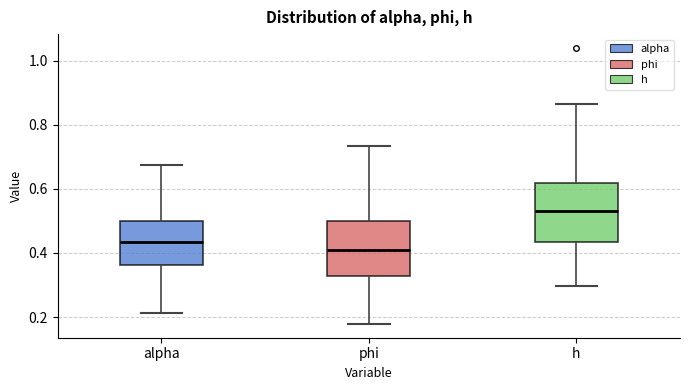

Reading left to right, read every box against the y-axis: the position of its median line, the range the box covers, and the ends of its whiskers. The values are not printed on the chart, so give them approximately, as read against the axis.

alpha: median 0.44, box 0.36 to 0.50, whiskers 0.22 to 0.68
phi: median 0.40, box 0.32 to 0.50, whiskers 0.18 to 0.74
h: median 0.52, box 0.44 to 0.62, whiskers 0.30 to 0.86